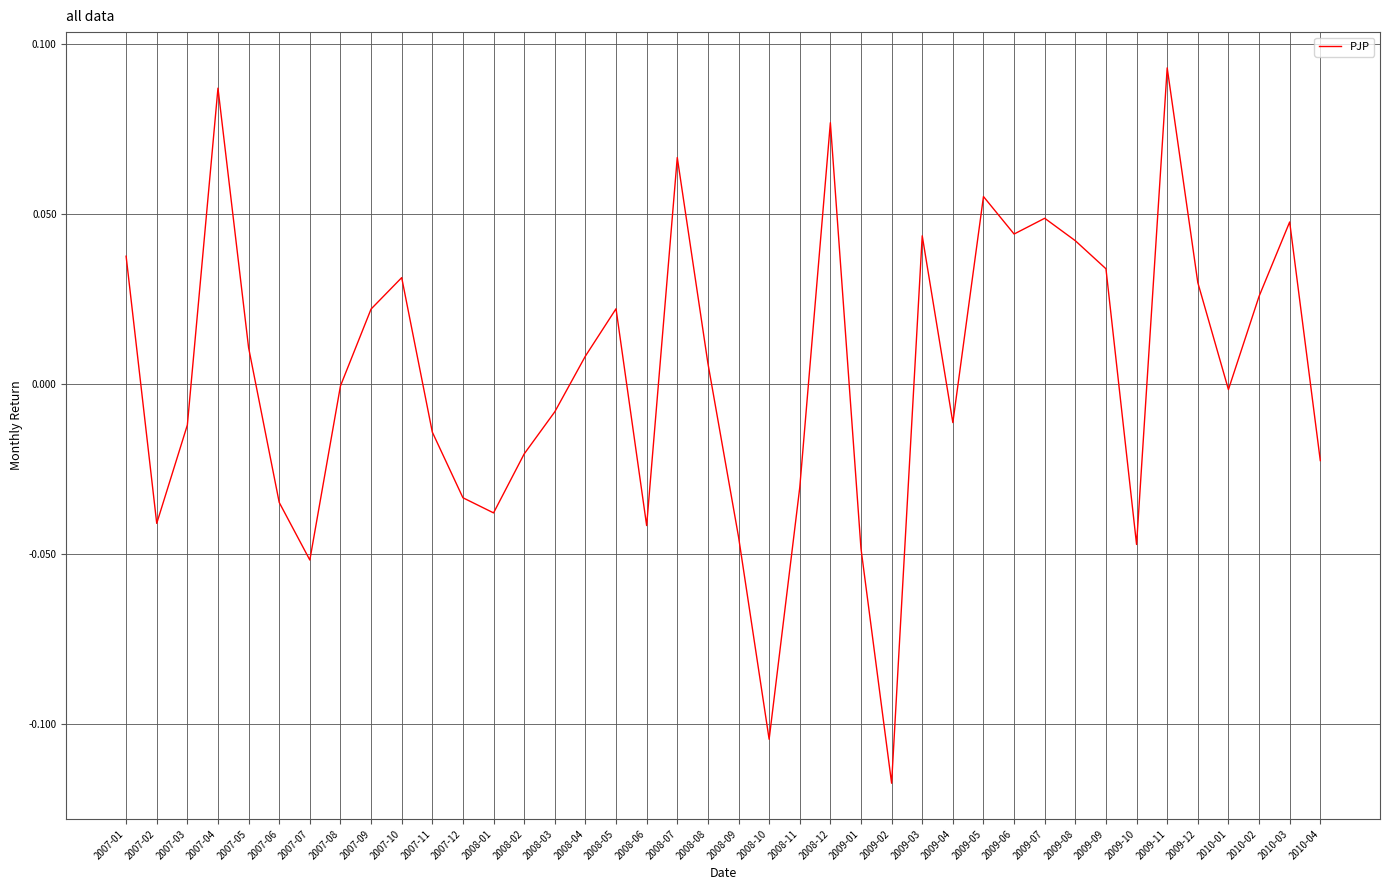

True or false: the data shows 0.1 at 2009-03.

False